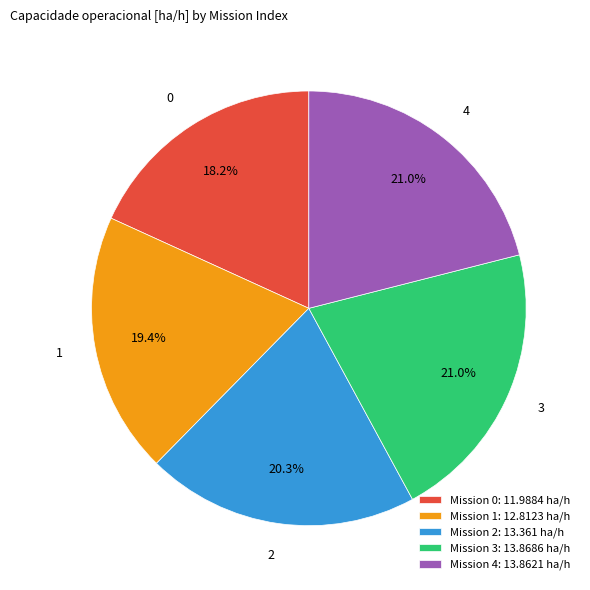

Combined, do Mission 3: 13.8686 ha/h and Mission 2: 13.361 ha/h account for over 50%?

No